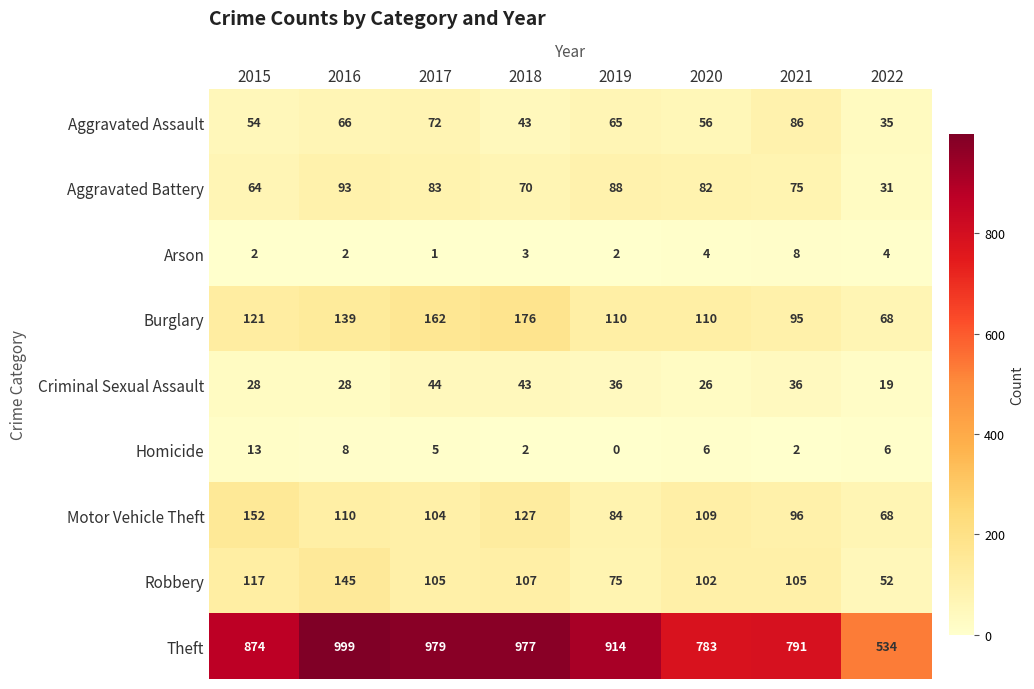

The Homicide series shows 2 at 2018. True or false?

True